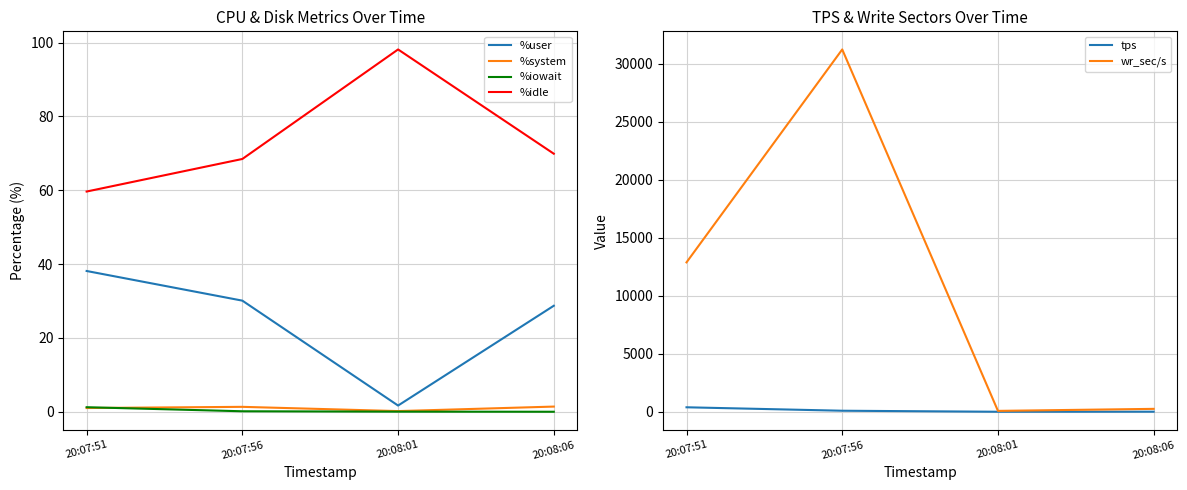

True or false: wr_sec/s has more than 0 points higher than both neighbors.

True